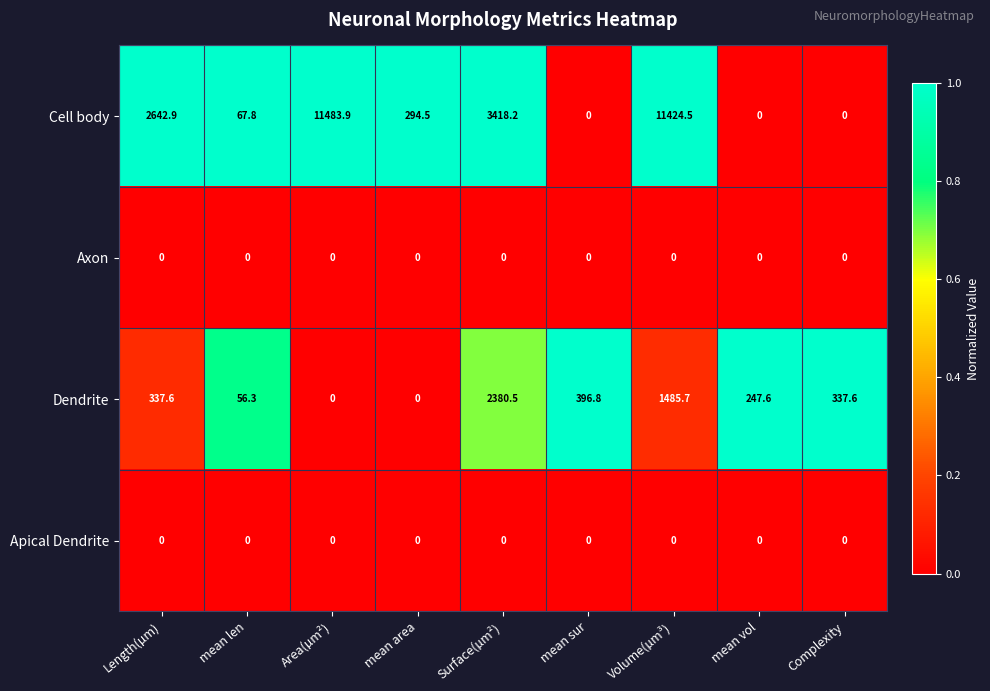

Which label corresponds to the largest value in the chart?

Area(µm²)